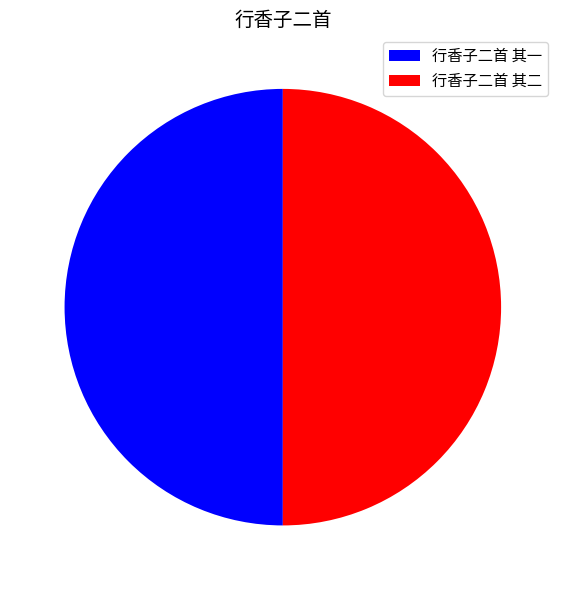

True or false: 行香子二首 其一 accounts for 43% of the total.

False